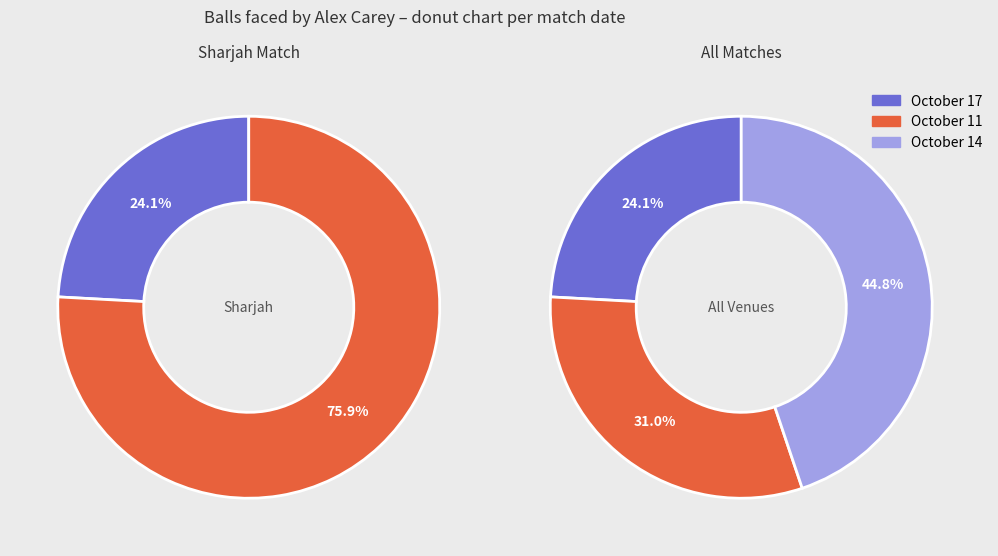

To the nearest percent, what percentage of the pie is October 17?

24%